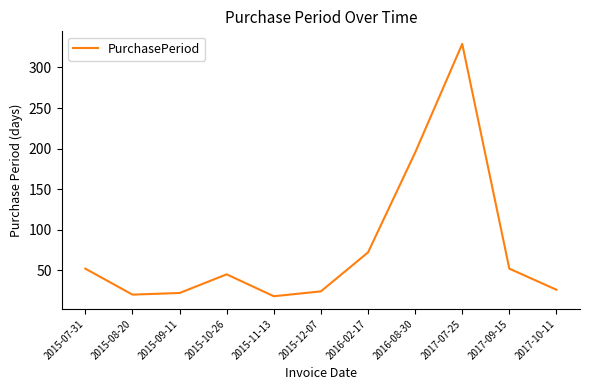

At which label does the data first exceed 45?

2015-07-31